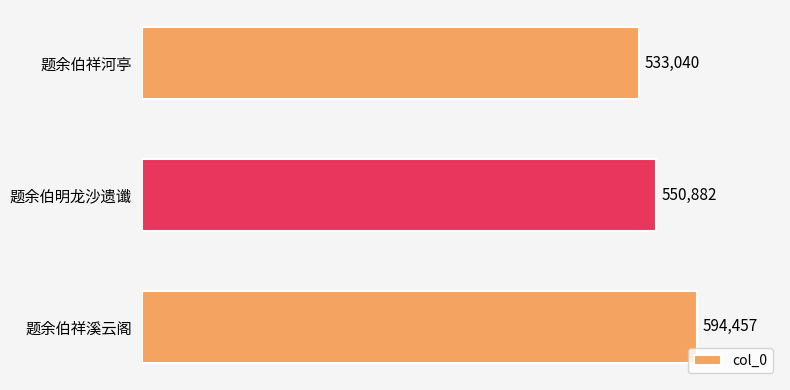

Reading bottom to top, list all the values displayed in this chart.

594457	550882	533040